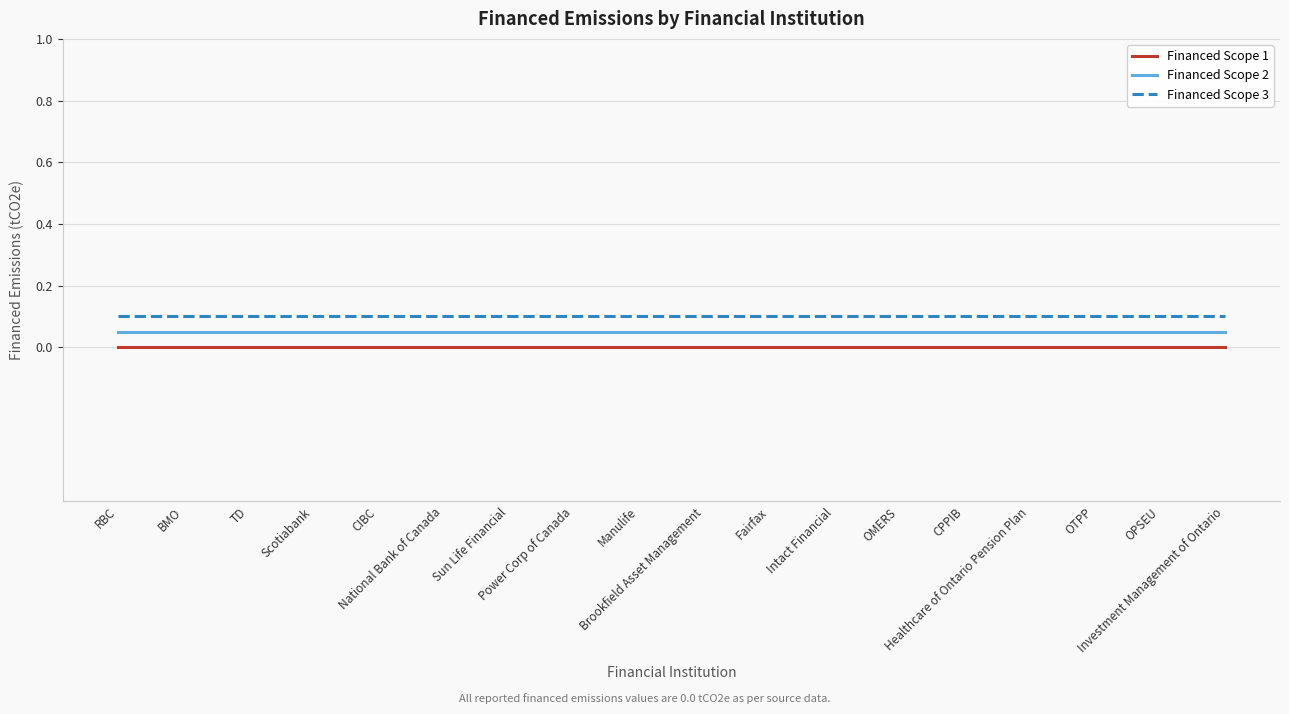

True or false: Financed Scope 1 and Financed Scope 2 cross at least once.

False